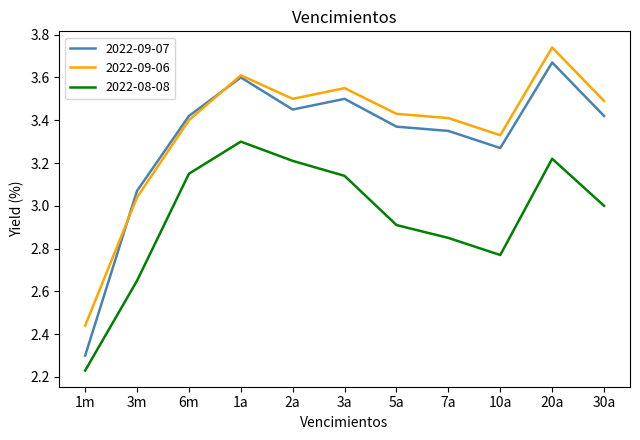

In 2022-08-08, how many points are higher than both neighbors (excluding endpoints)?

2